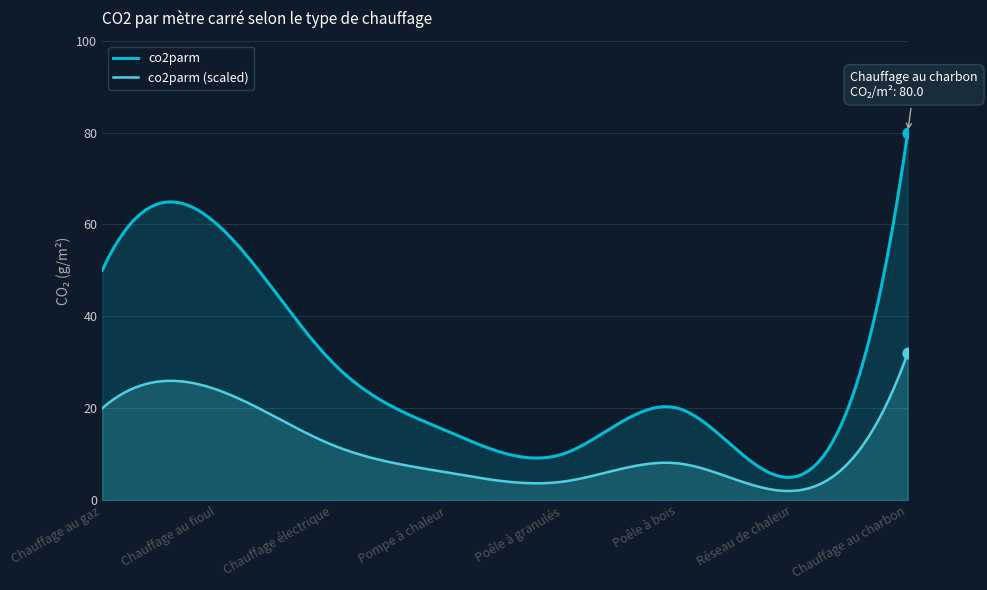

What is the change in value from Chauffage électrique to Poêle à granulés?

-20